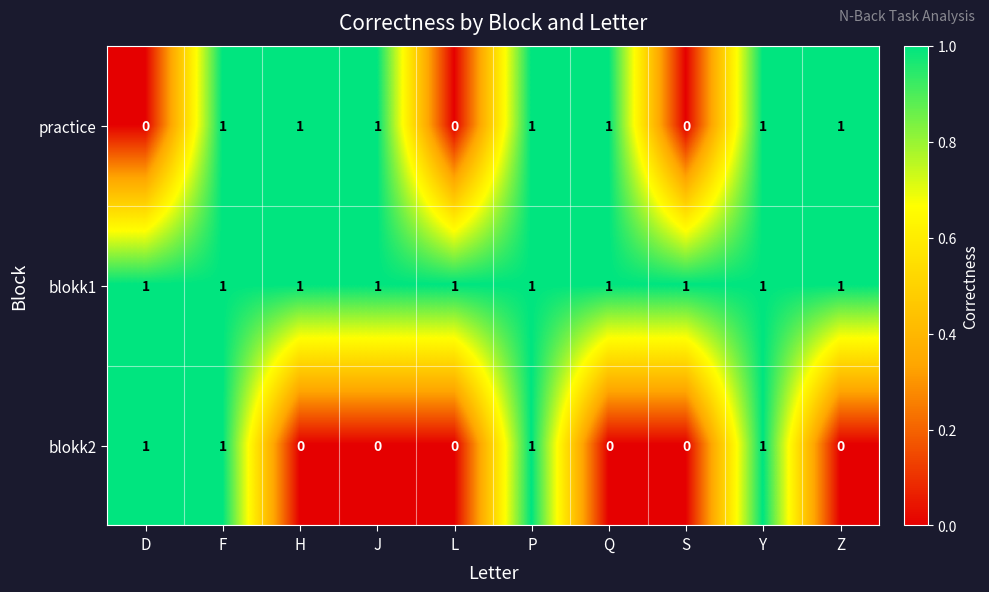

How many categories are shown in the chart?

10